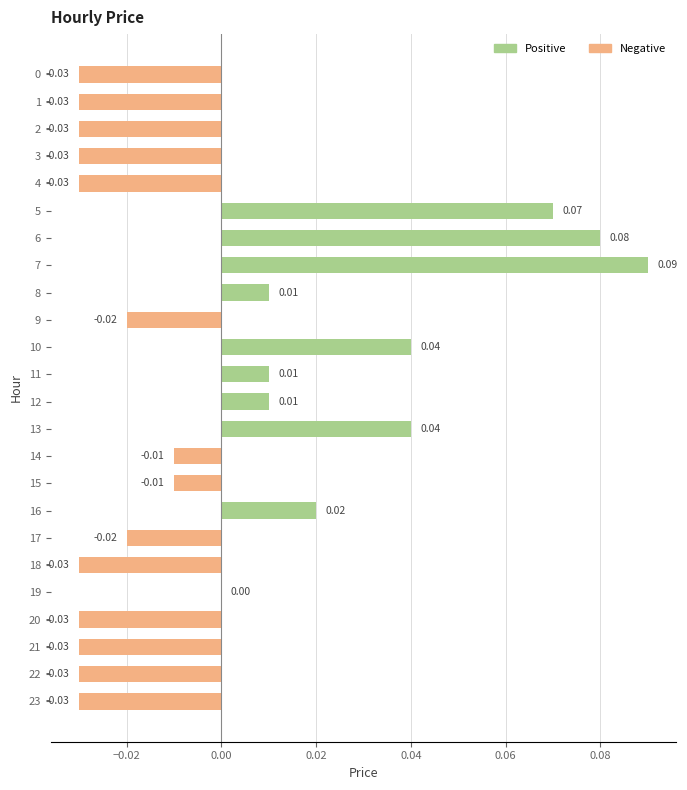

Between 0 and 5, which is larger?

5